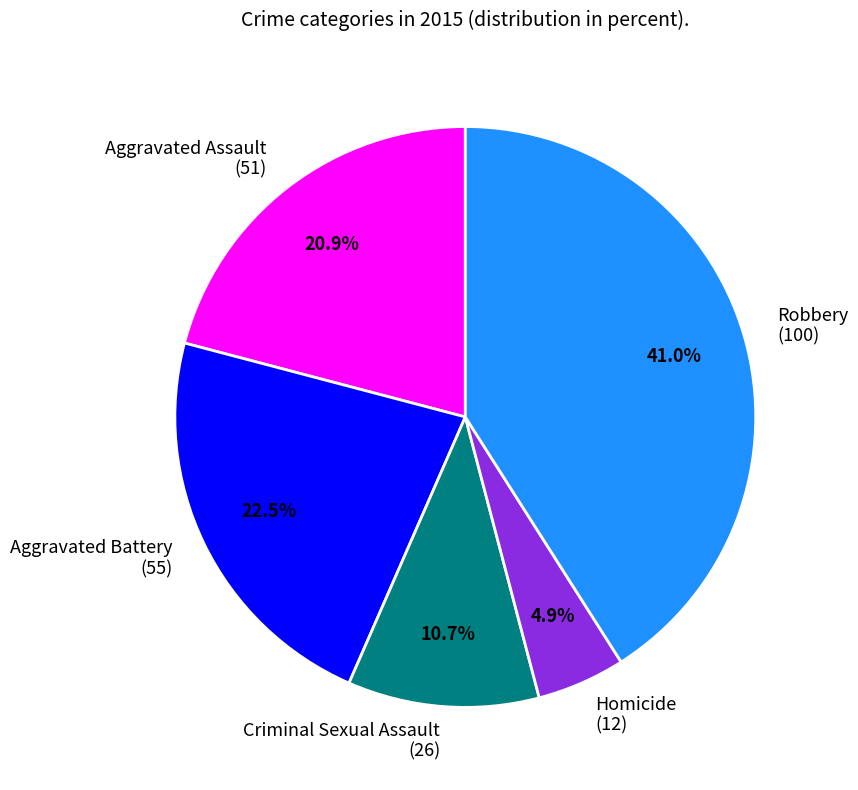

Rank the categories by value from lowest to highest.

Homicide, Criminal Sexual Assault, Aggravated Assault, Aggravated Battery, Robbery